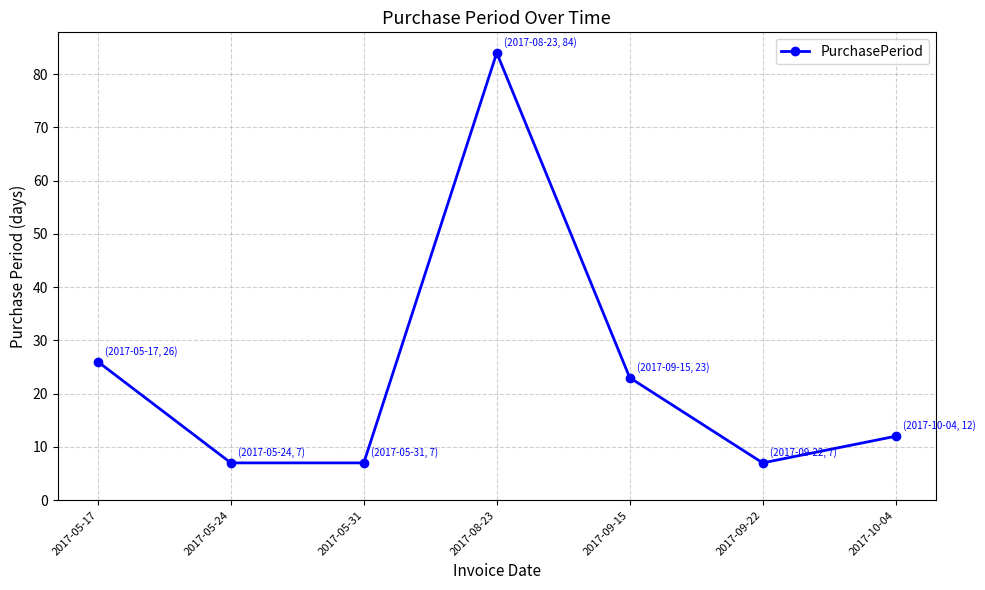

The value at 2017-09-15 is 23. True or false?

True